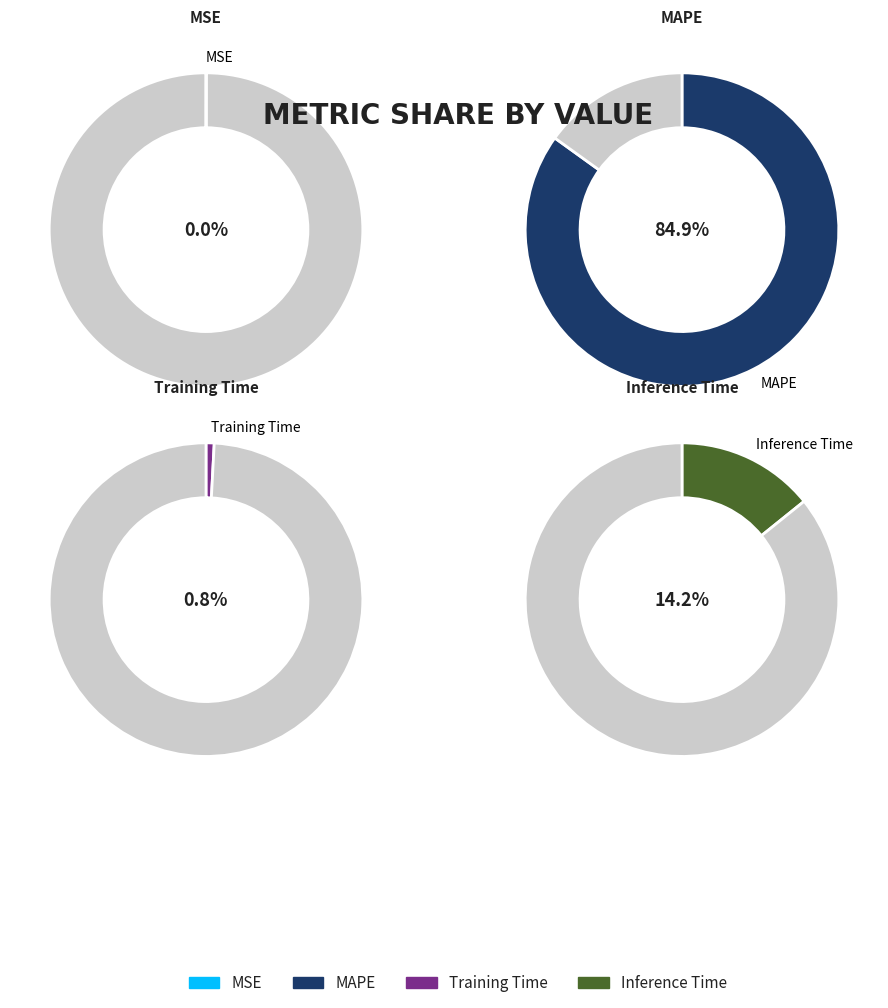

Rank the categories by value from highest to lowest.

MAPE, Inference Time, Training Time, MSE